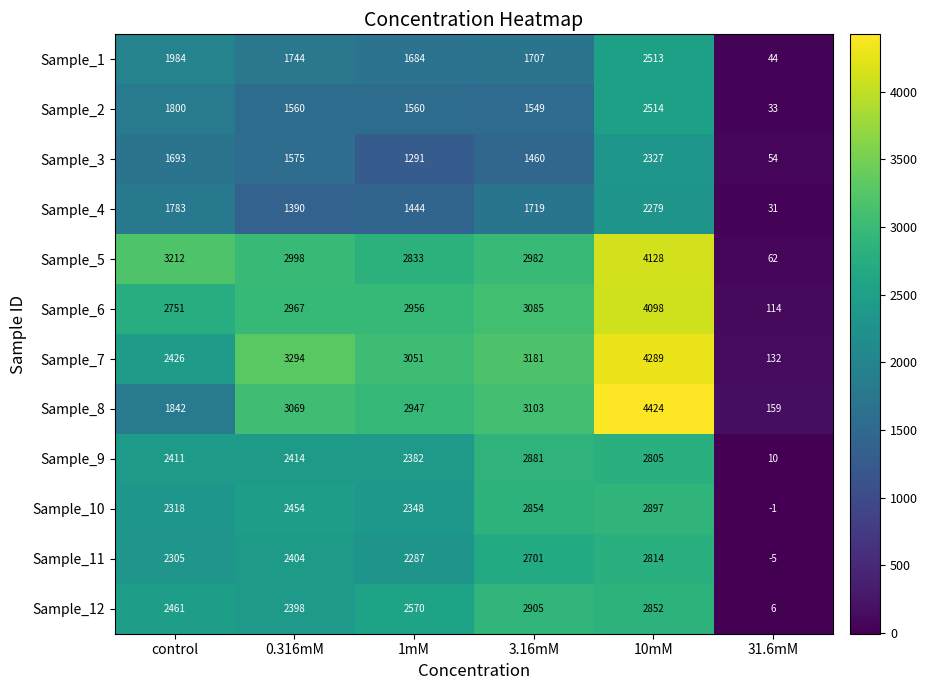

Is it true that Sample_4 equals 812 at control?

False